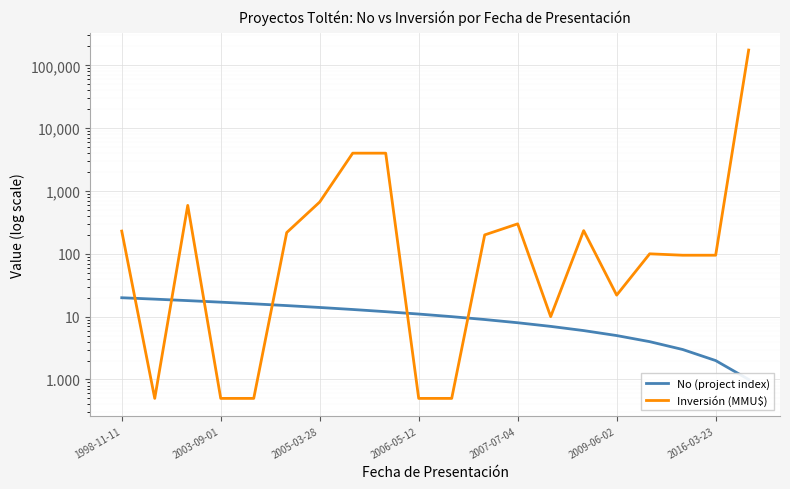

What is the difference between the No (project index) values at 11 and 1998-11-11?

11.0